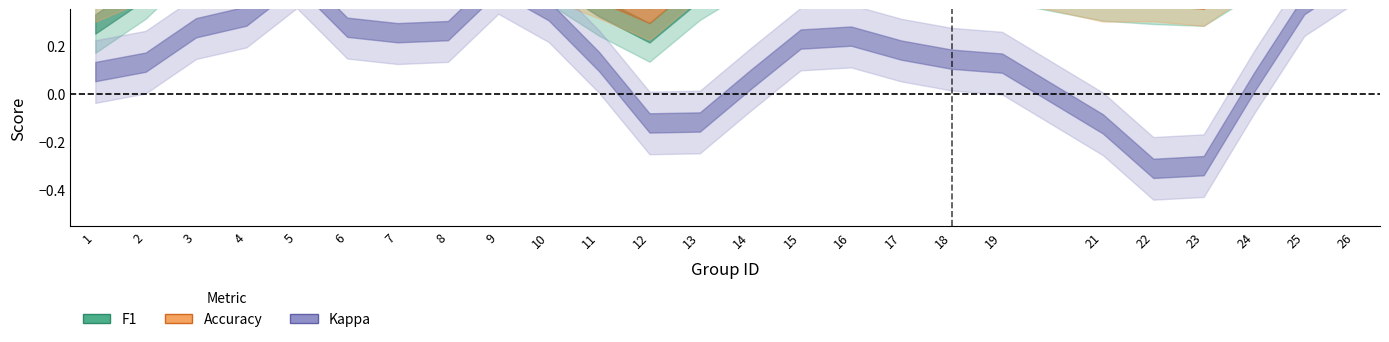

Read the accuracy value at 8.

0.6